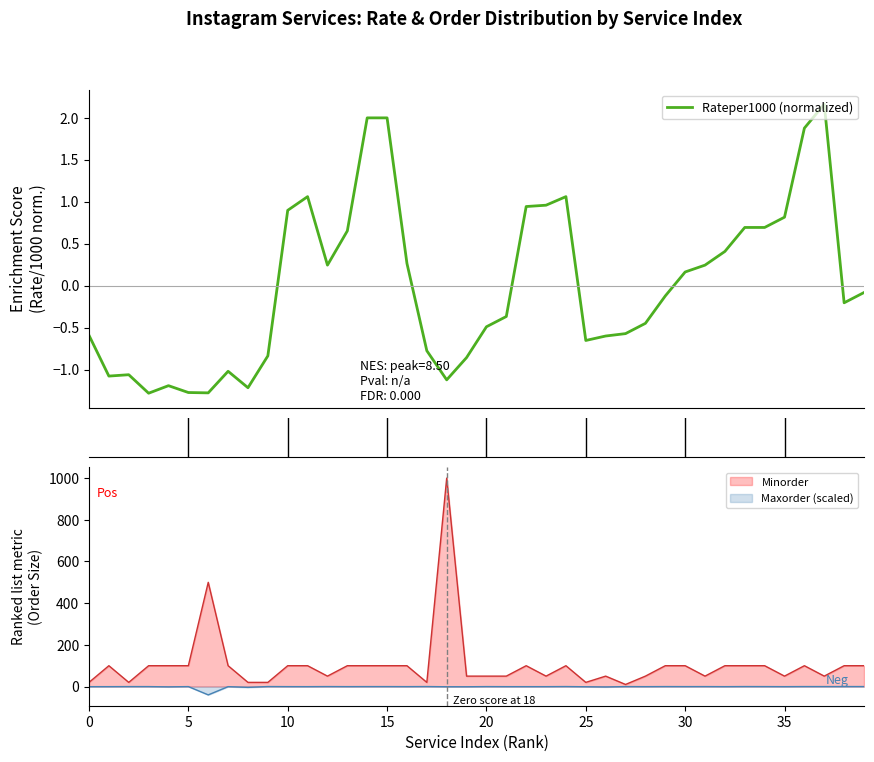

Which has a higher value, 14 or 20?

14